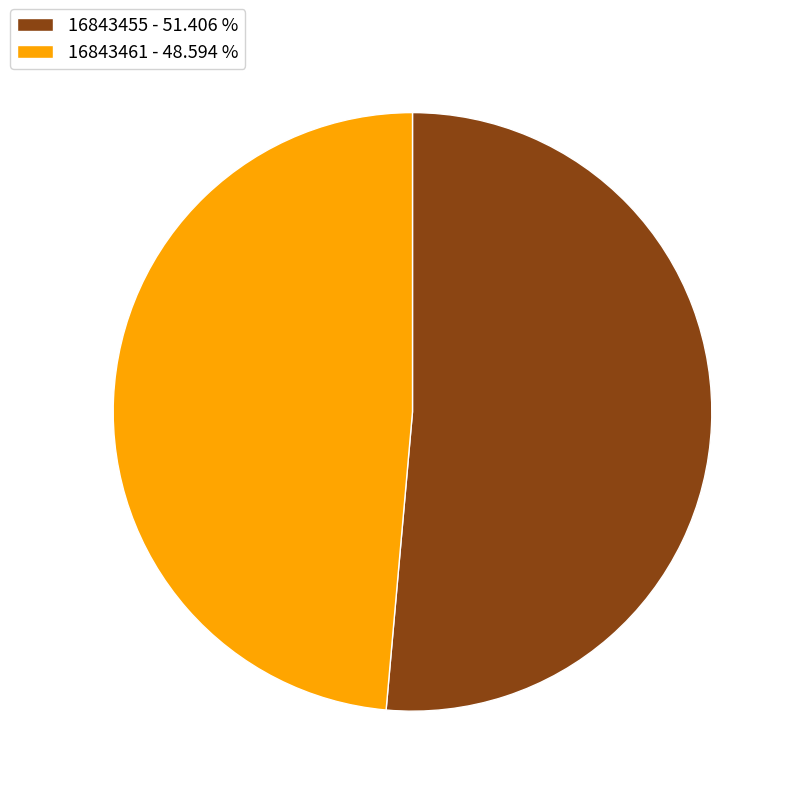

Which has a higher value, 16843455 - 51.406 % or 16843461 - 48.594 %?

16843455 - 51.406 %